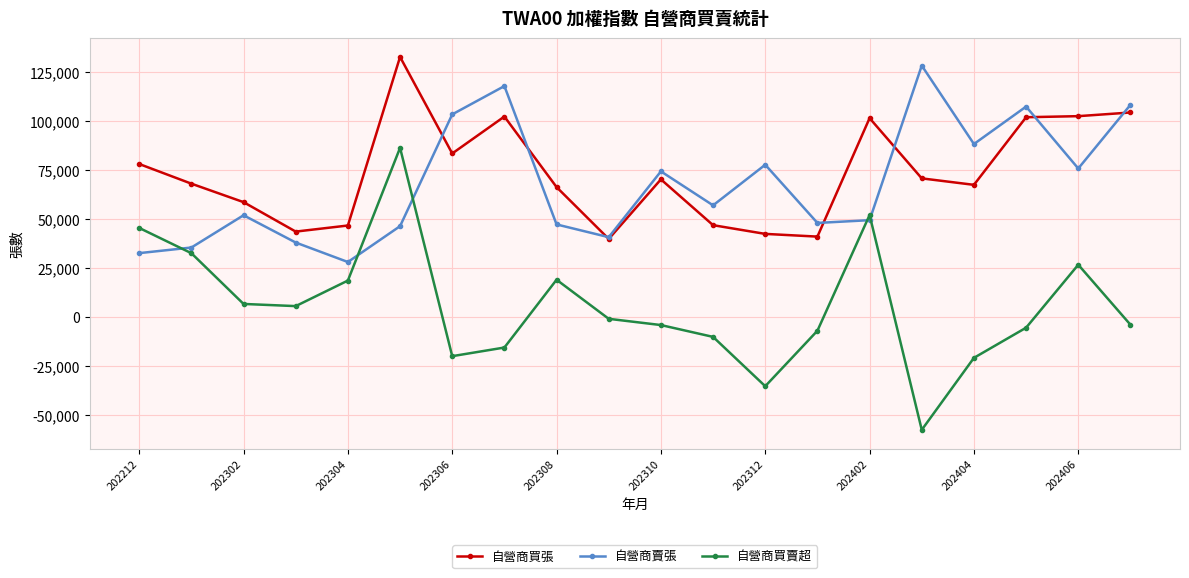

True or false: 自營商買張 and 自營商買賣超 cross at least once.

False